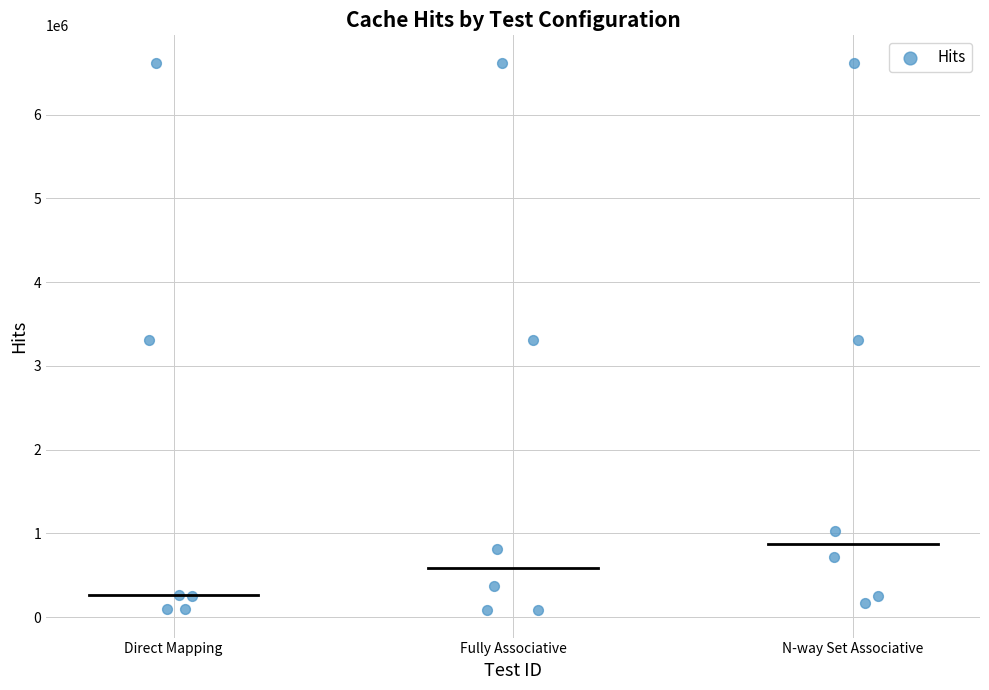

What is the range of Y values (max minus min)?

6539612